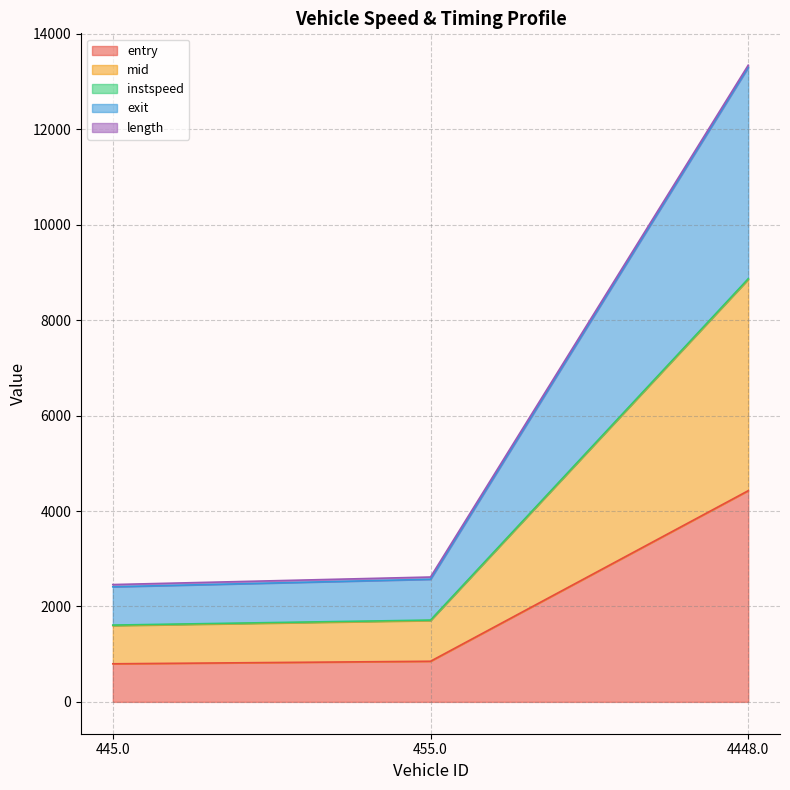

What is the lowest value of the entry series?

798.2